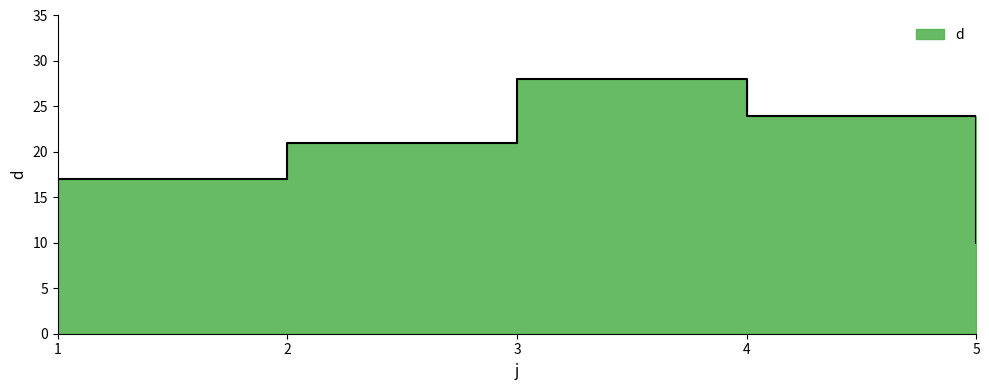

At which label does the data first exceed 21?

3